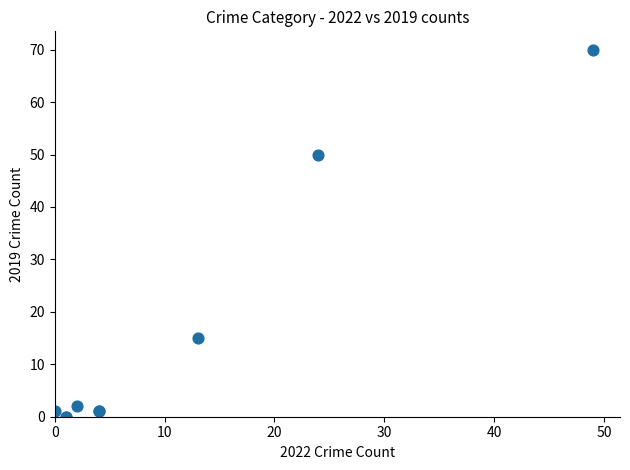

What Y value in the scatter plot is closest to 35?

50